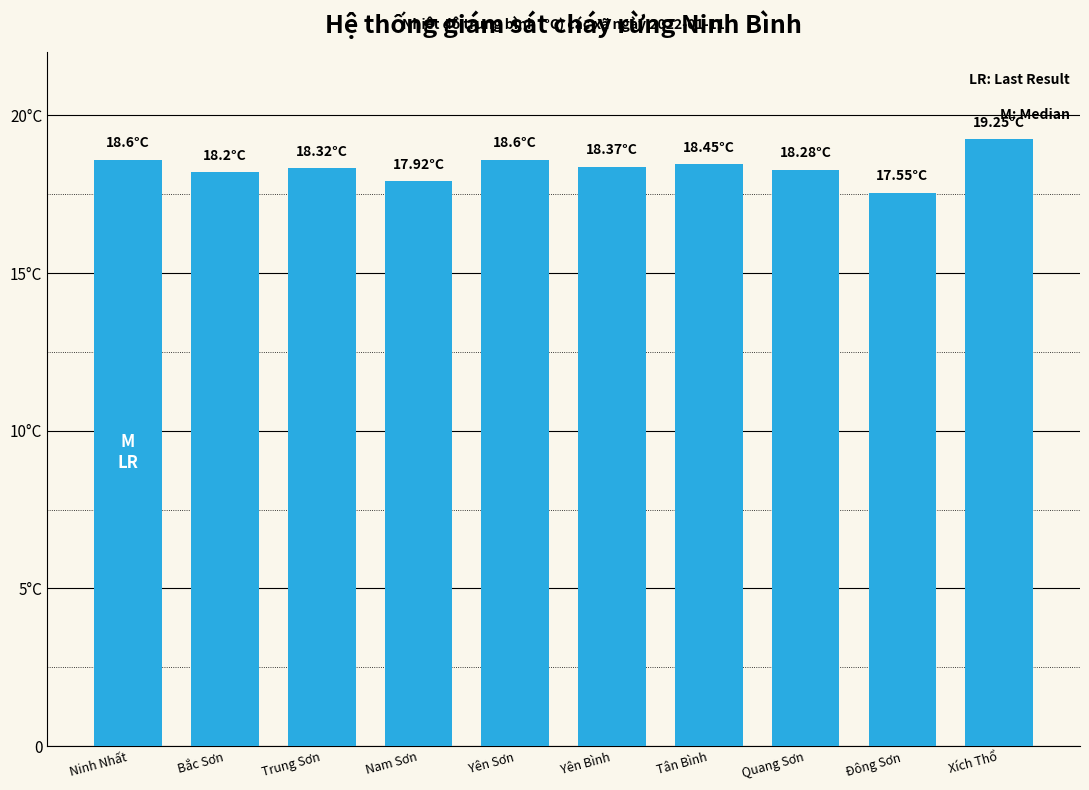

Are the bars horizontal?

No